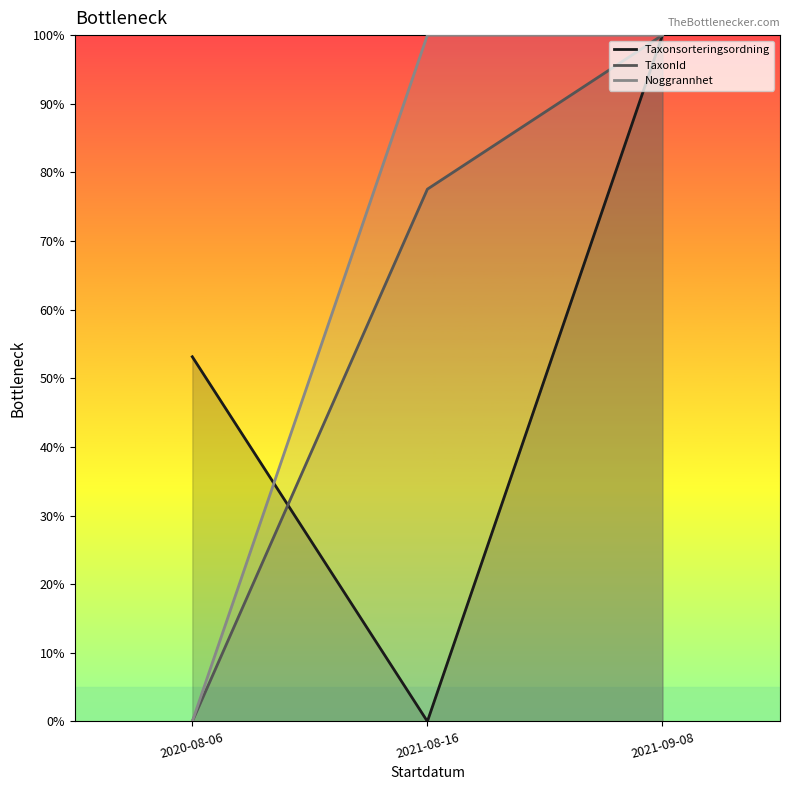

What is the sum of all Taxonsorteringsordning values?

153.1